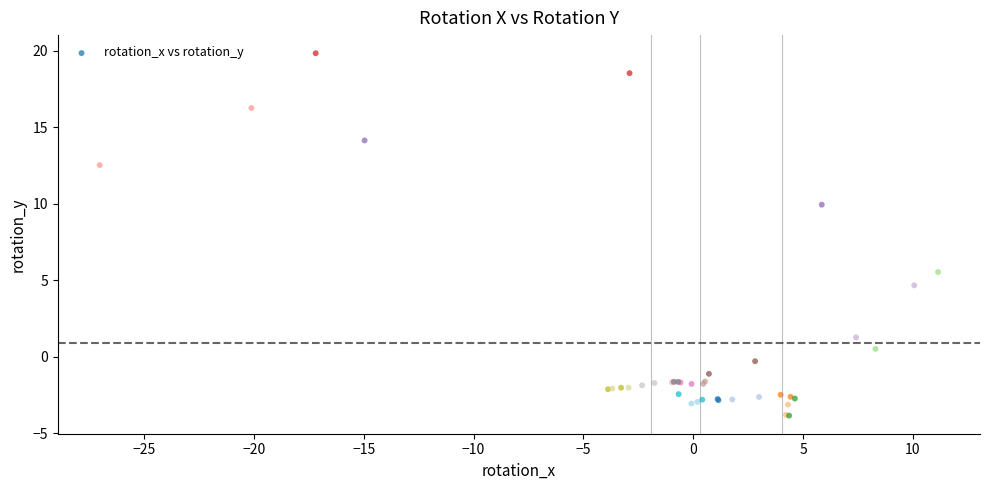

What Y value in the scatter plot is closest to 7?

5.5